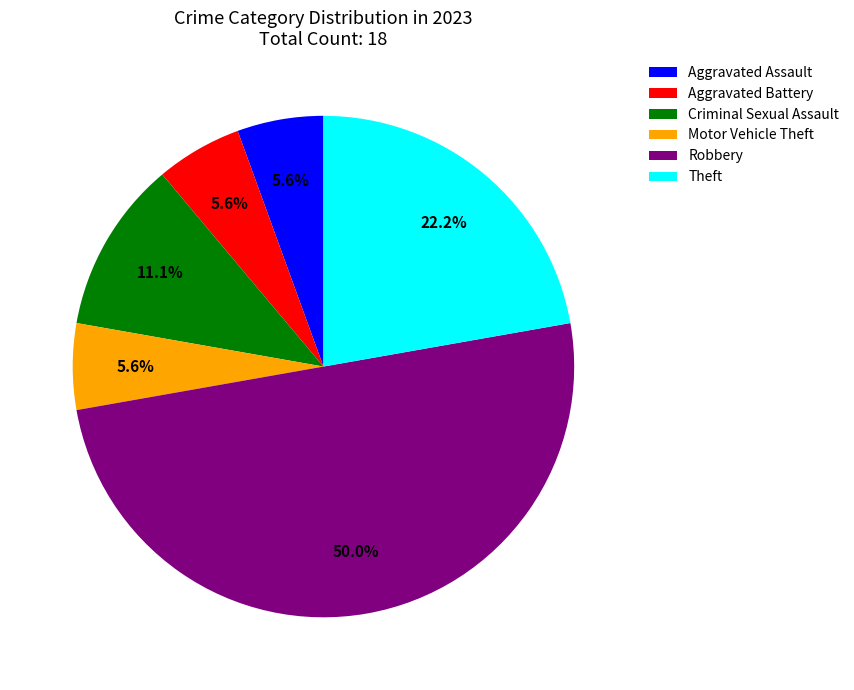

How many slices are in this pie chart?

6